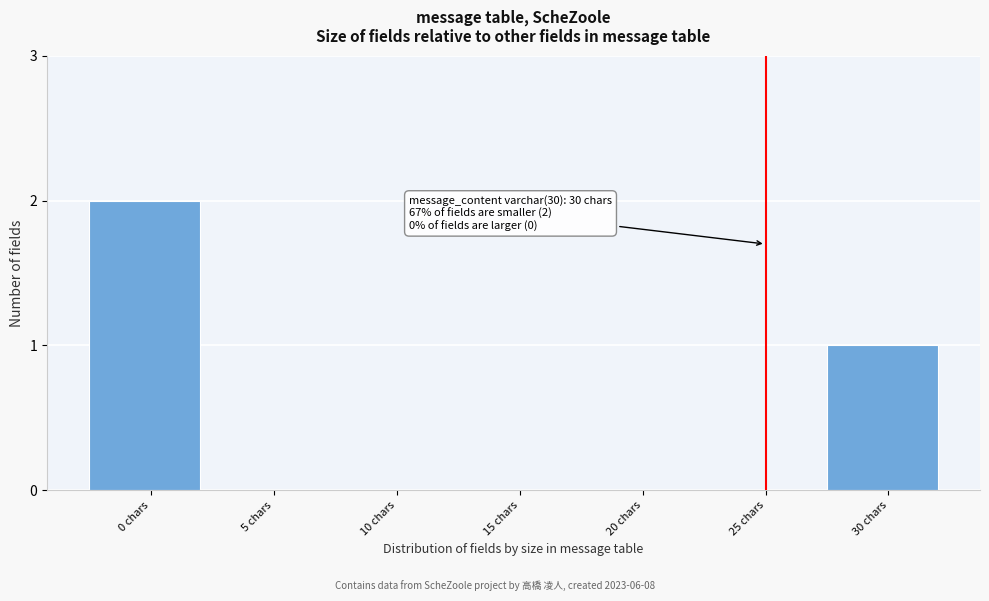

Reading left to right, extract all data points from this chart.

0 chars=2	5 chars=0	10 chars=0	15 chars=0	20 chars=0	25 chars=0	30 chars=1